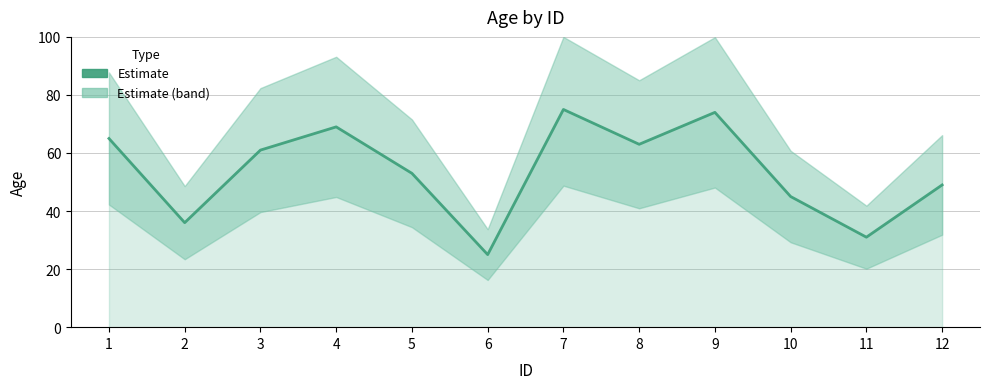

True or false: there are more than 1 points higher than both neighbors.

True